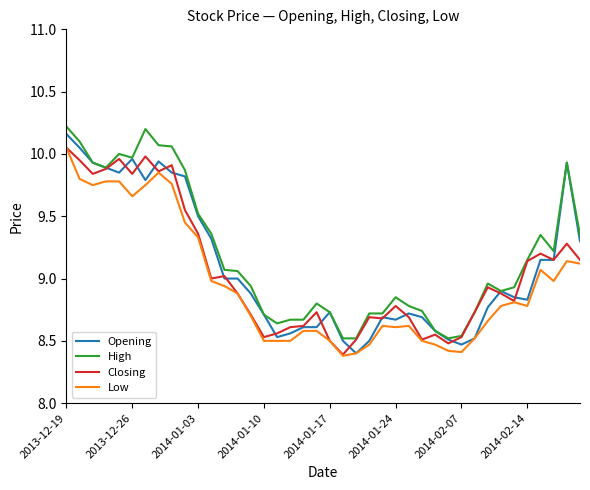

What is the minimum value shown in the chart?

8.4